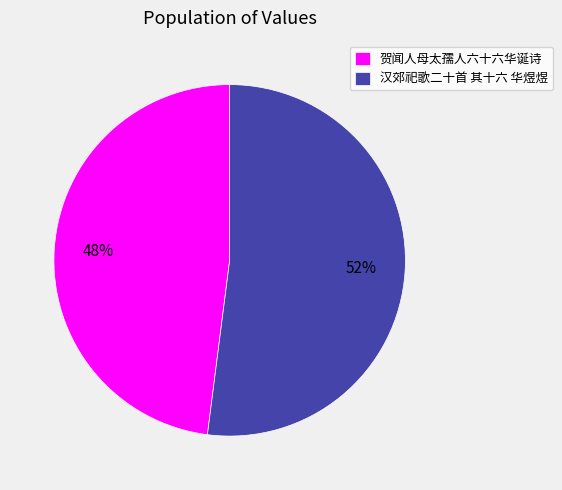

What is the ratio of the value at 汉郊祀歌二十首 其十六 华煜煜 to the value at 贺闻人母太孺人六十六华诞诗?

1.1